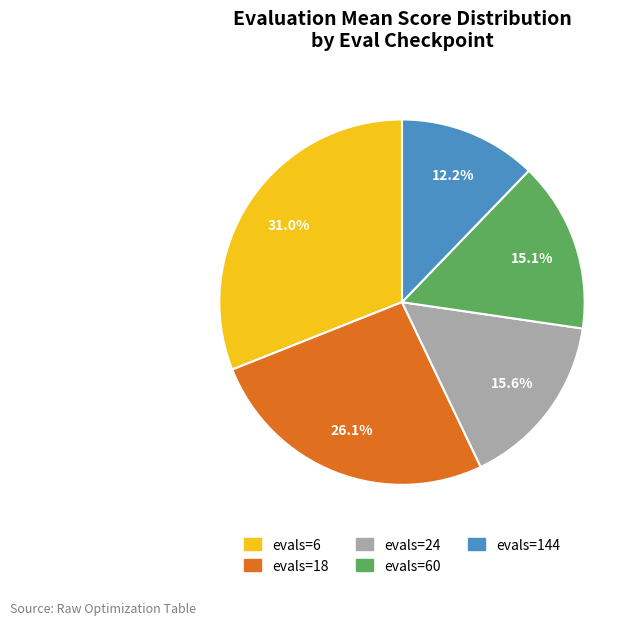

Count the number of slices in the pie.

5